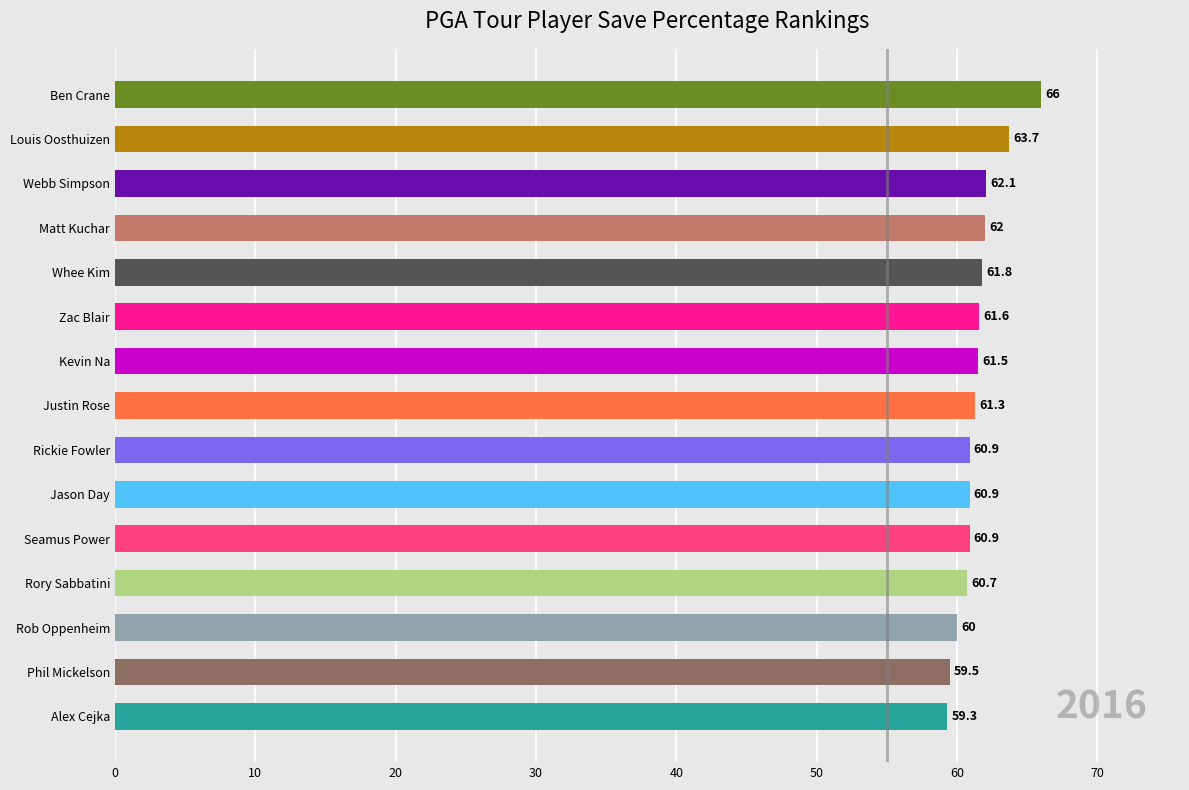

What is the sum of all values?

922.2